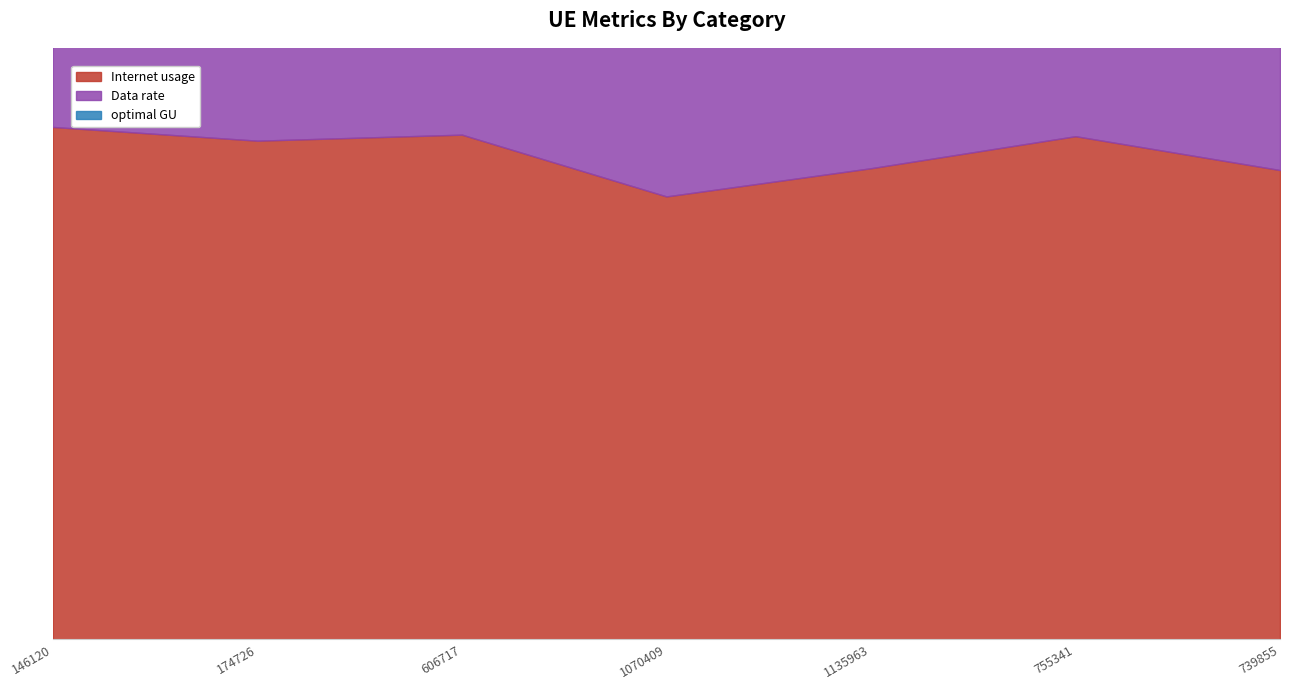

How many distinct data groups are displayed?

3